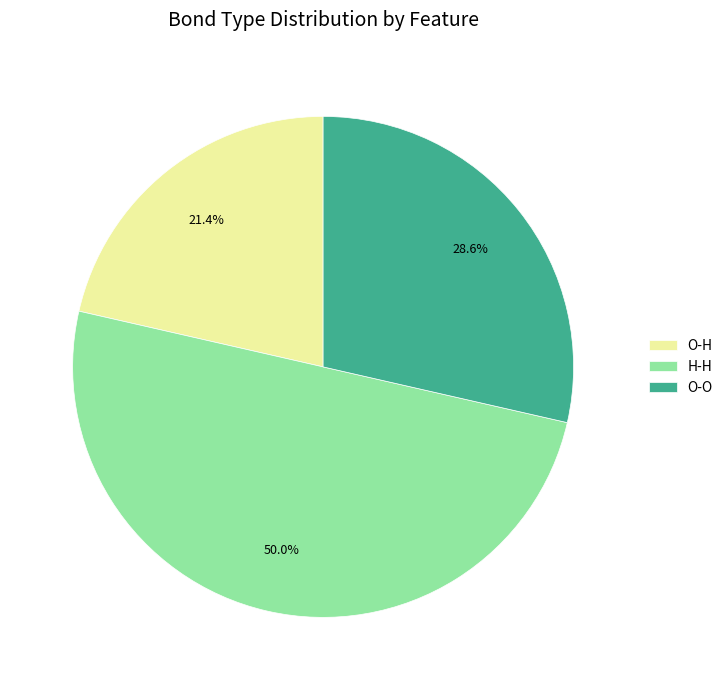

Is O-H the majority of the pie?

No